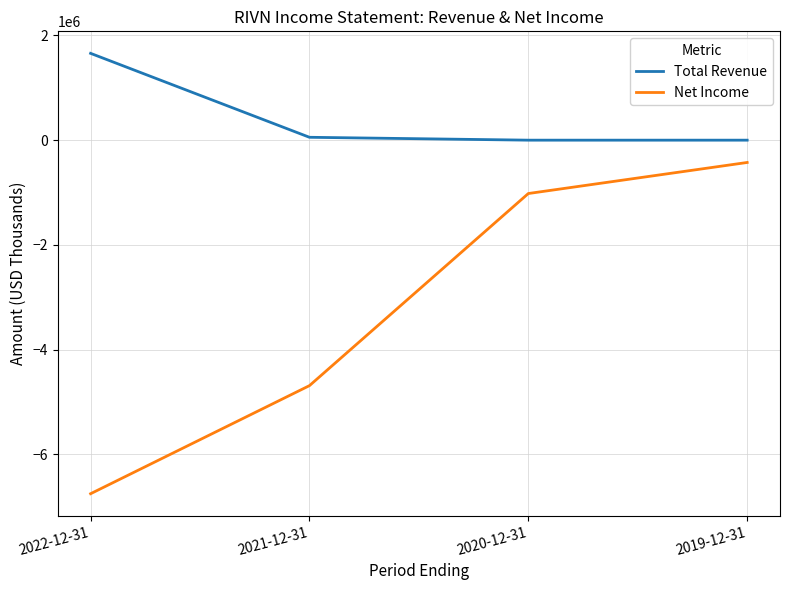

Reading left to right, what are all the values shown in this chart?

Total Revenue: 2022-12-31=1658000	2021-12-31=55000	2020-12-31=0	2019-12-31=0
Net Income: 2022-12-31=-6752000	2021-12-31=-4688000	2020-12-31=-1019000	2019-12-31=-426000